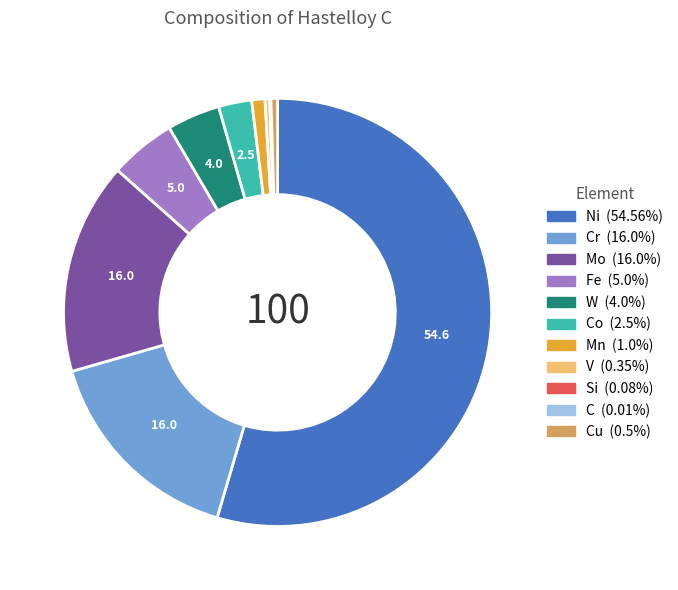

Is there any slice that represents more than half of the pie?

Yes